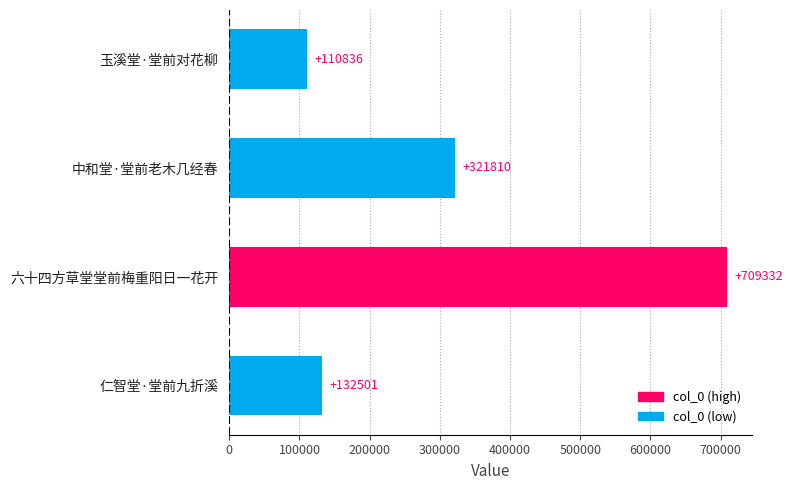

Between 中和堂·堂前老木几经春 and 仁智堂·堂前九折溪, which is larger?

中和堂·堂前老木几经春